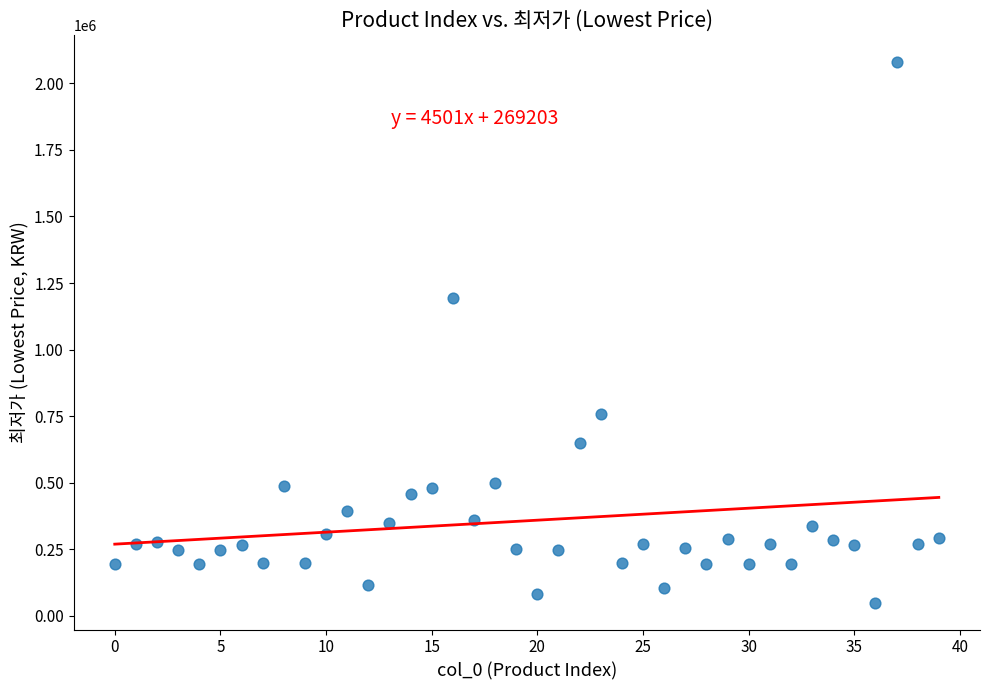

What is the range of Y values (max minus min)?

2029000